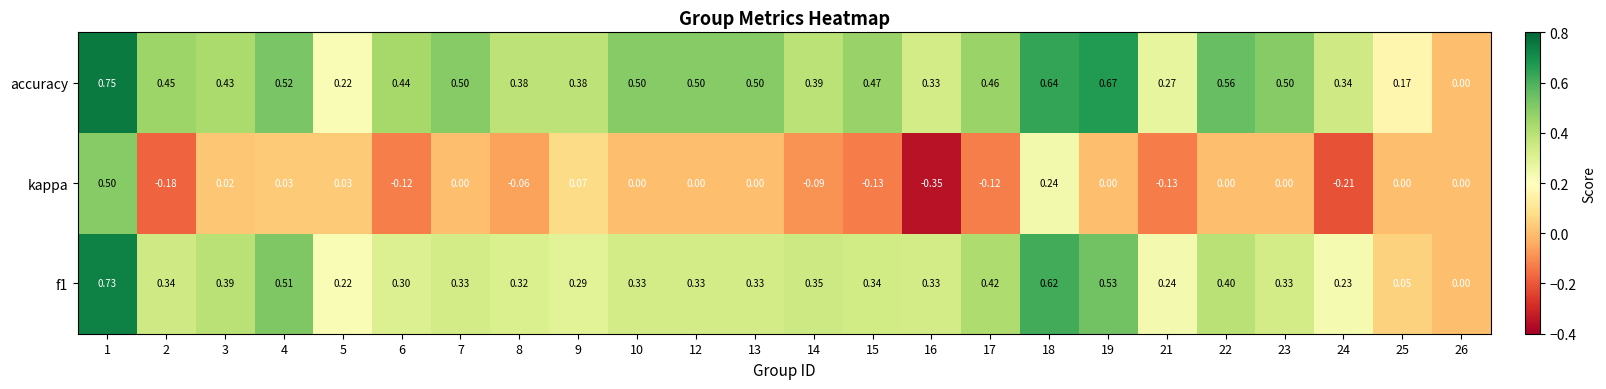

How many categories are shown in the chart?

24